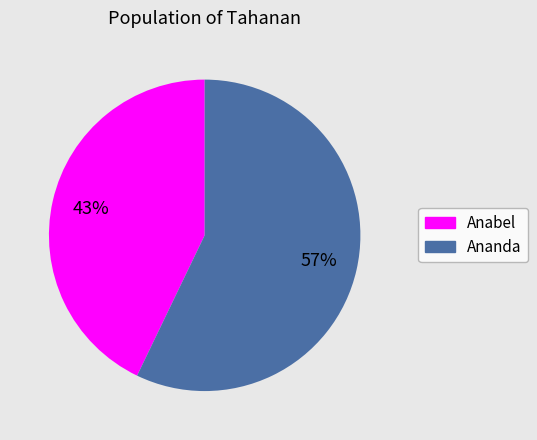

Count the number of slices in the pie.

2